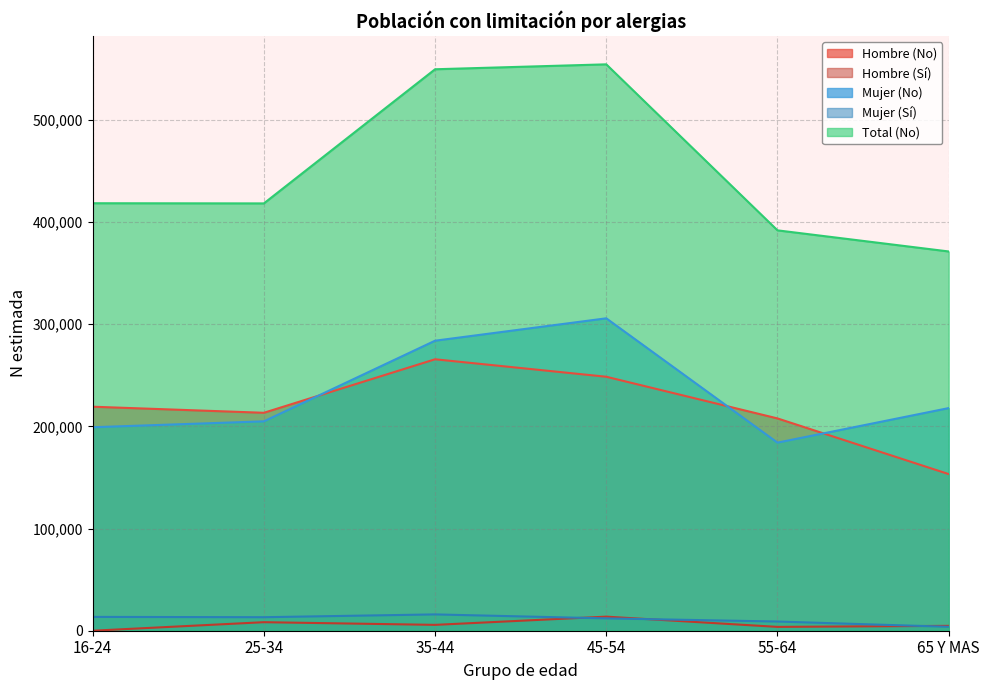

At 55-64, list the series in order from largest to smallest.

Total (No), Hombre (No), Mujer (No), Mujer (Sí), Hombre (Sí)